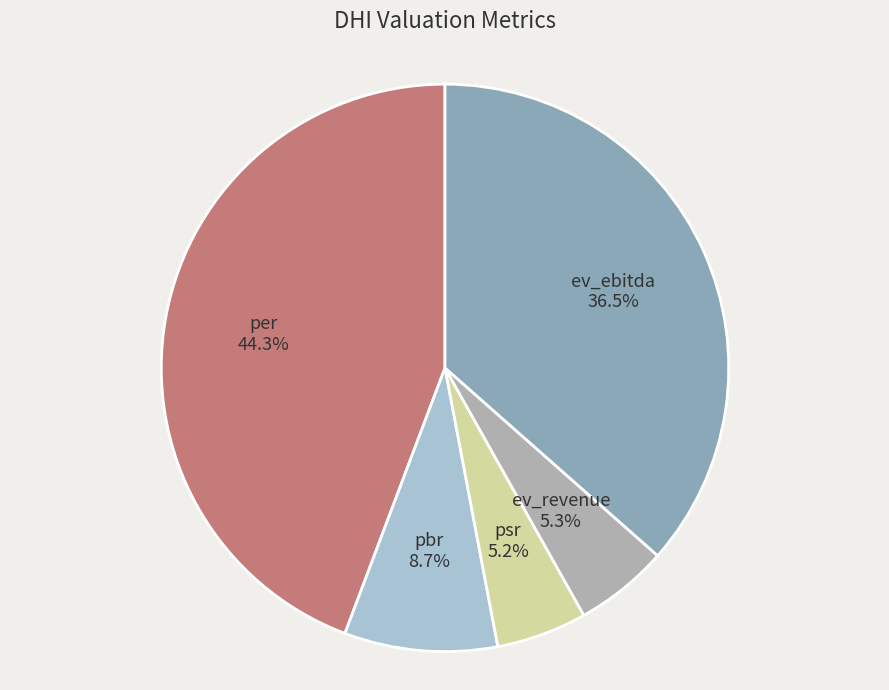

What percentage do pbr and psr together represent?

13.9%